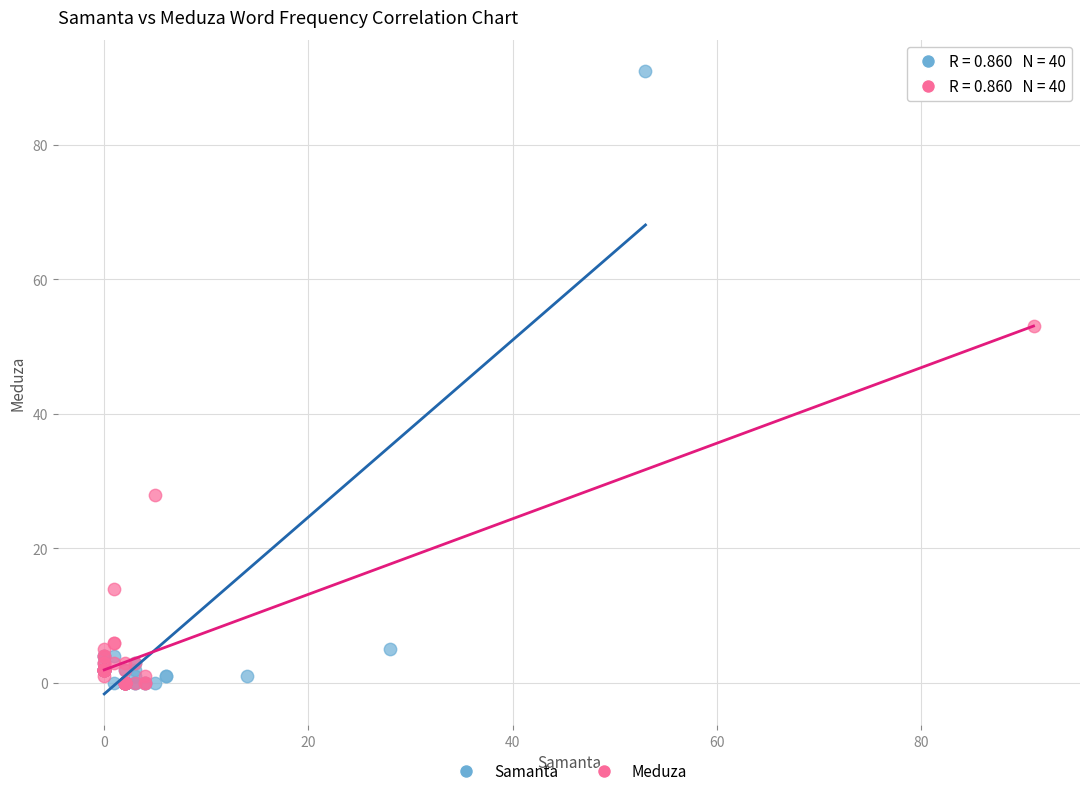

Which series has the largest Y range (max minus min)?

Samanta